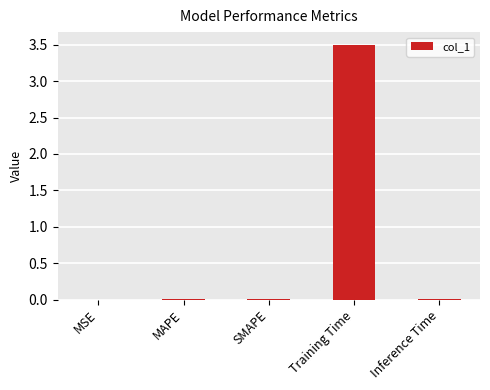

What is the average value?

0.7